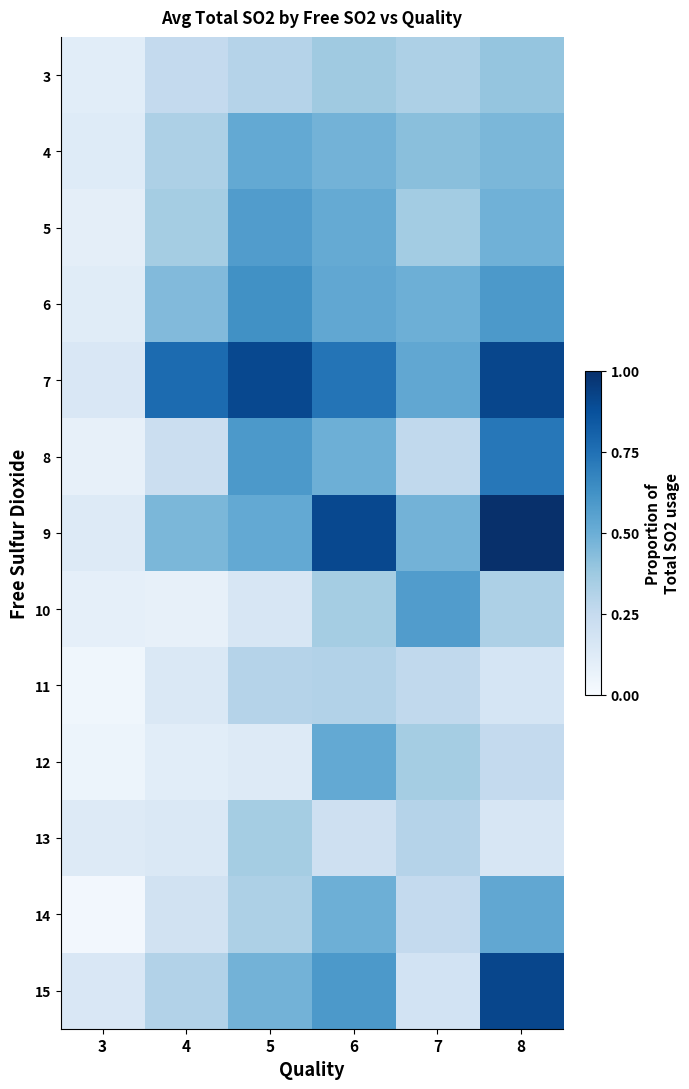

How many data points does each series have?

6